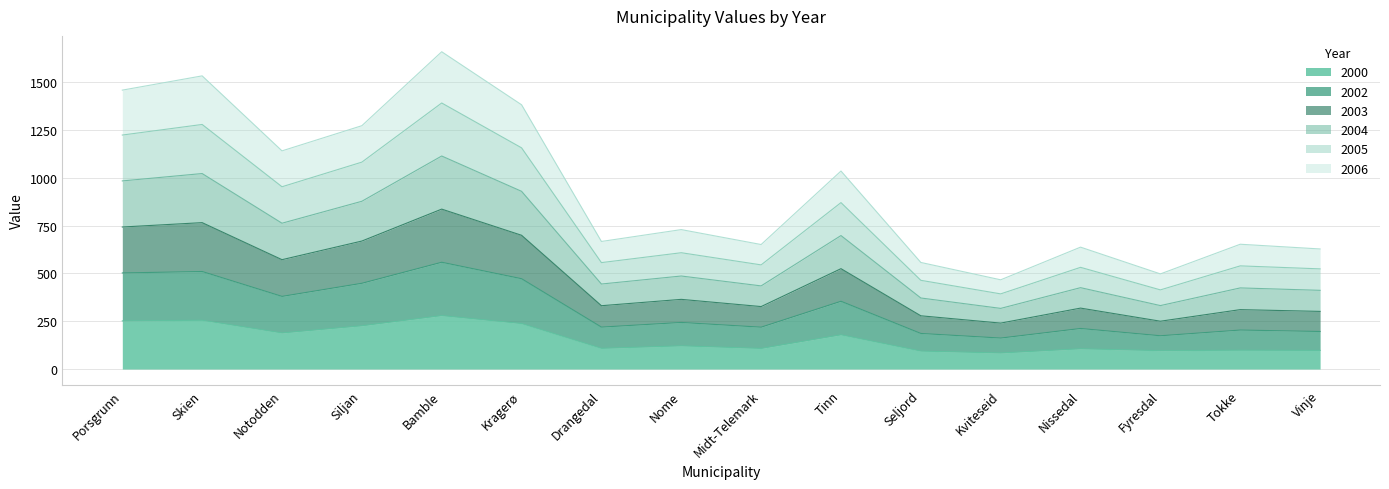

What position from the right is Nome?

9